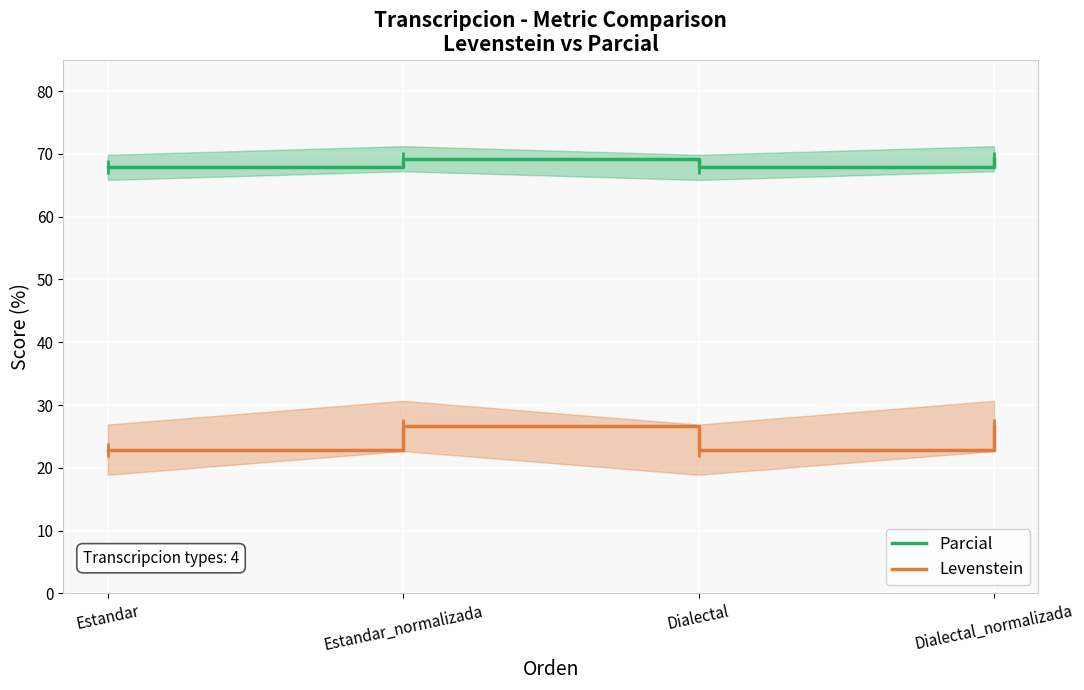

What is the highest value of the Levenstein series?

26.7